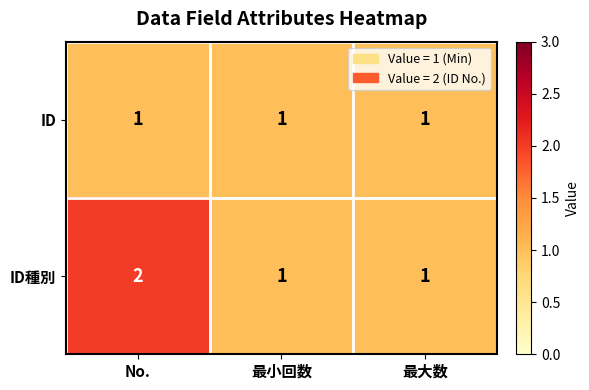

Reading left to right, transcribe all the data shown in this chart.

ID: No.=1	最小回数=1	最大数=1
ID種別: No.=2	最小回数=1	最大数=1